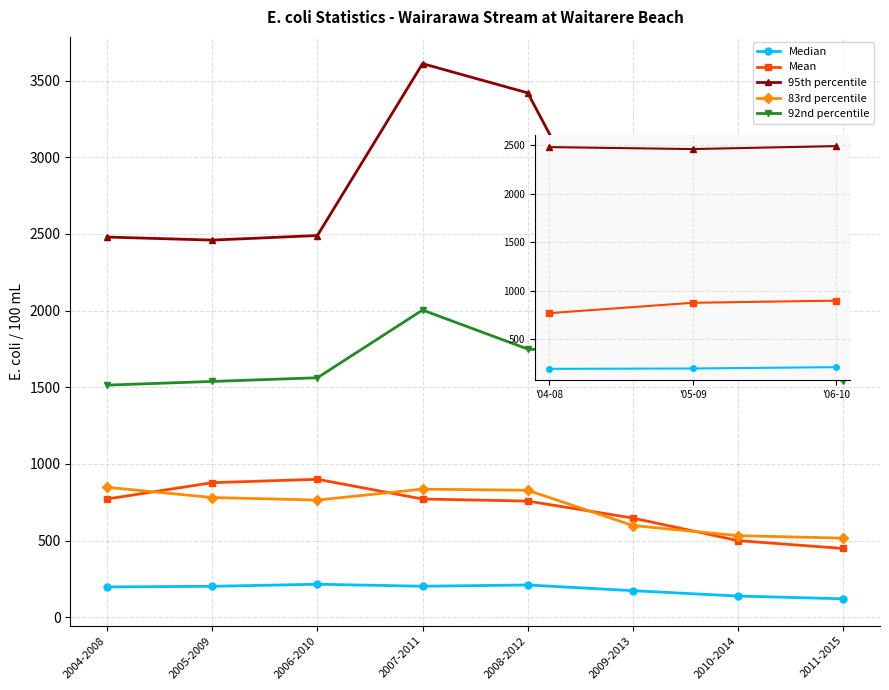

Where is the first local maximum for 83rd percentile?

2007-2011